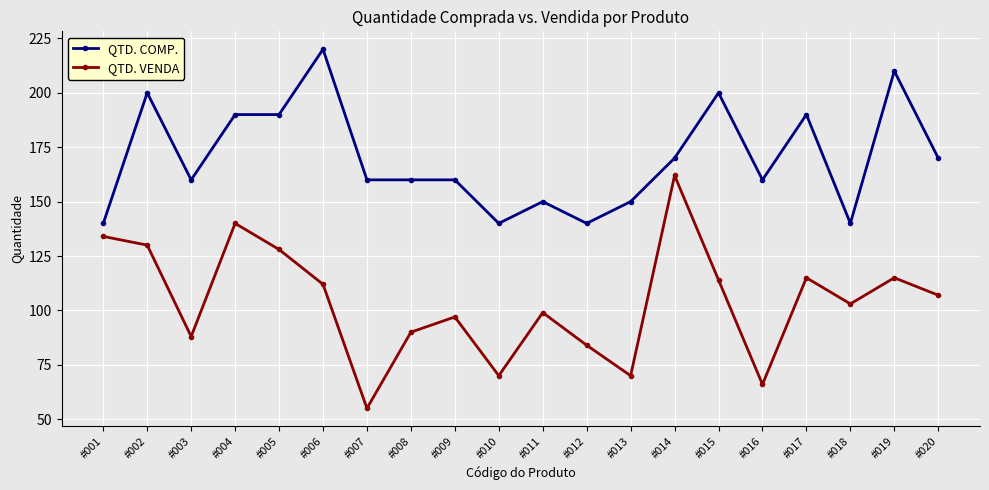

What is the sum of all QTD. COMP. values?

3400